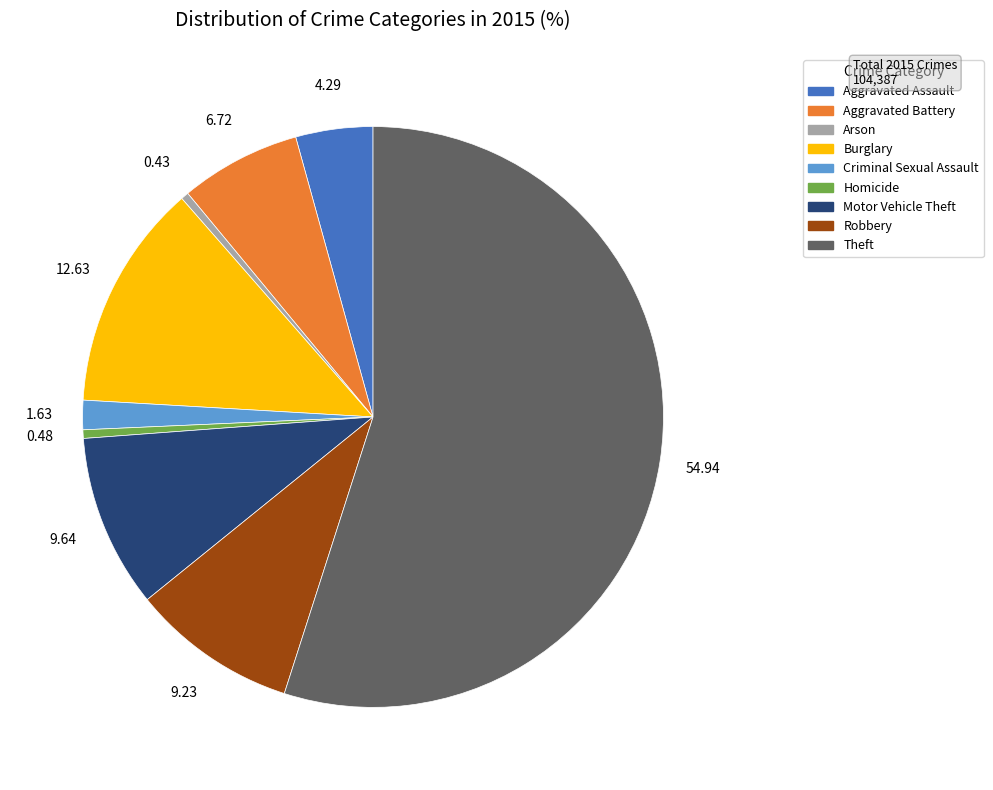

What is the largest slice in the pie chart?

Theft